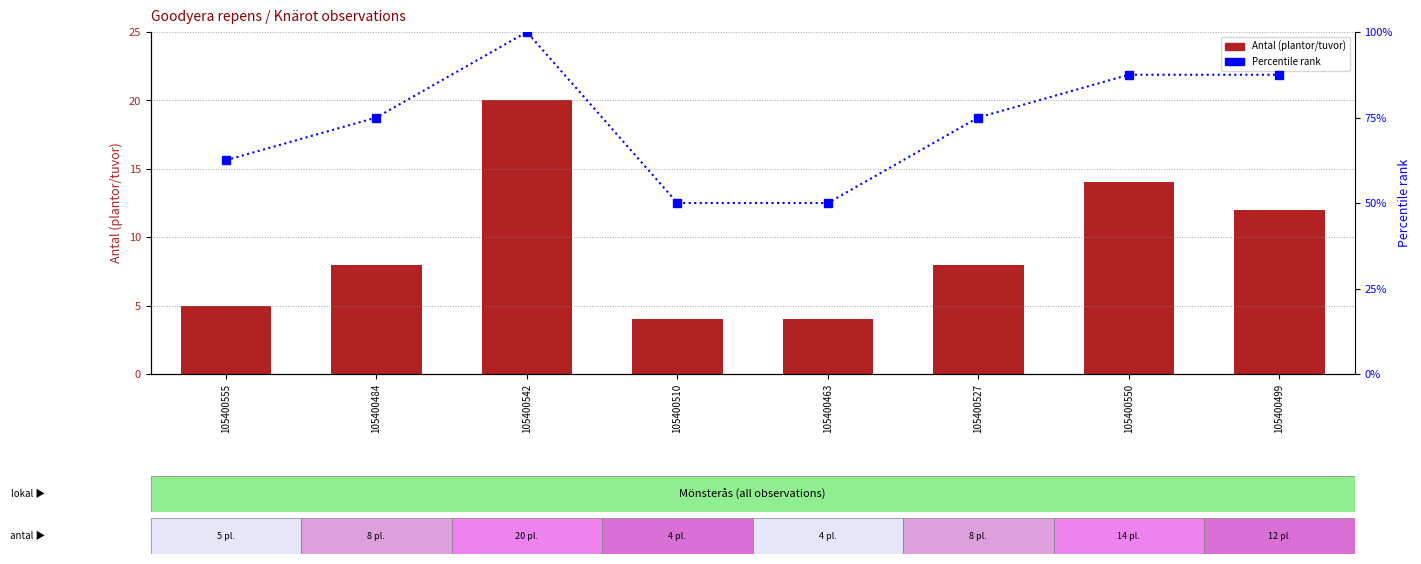

How many groups of bars are there?

8